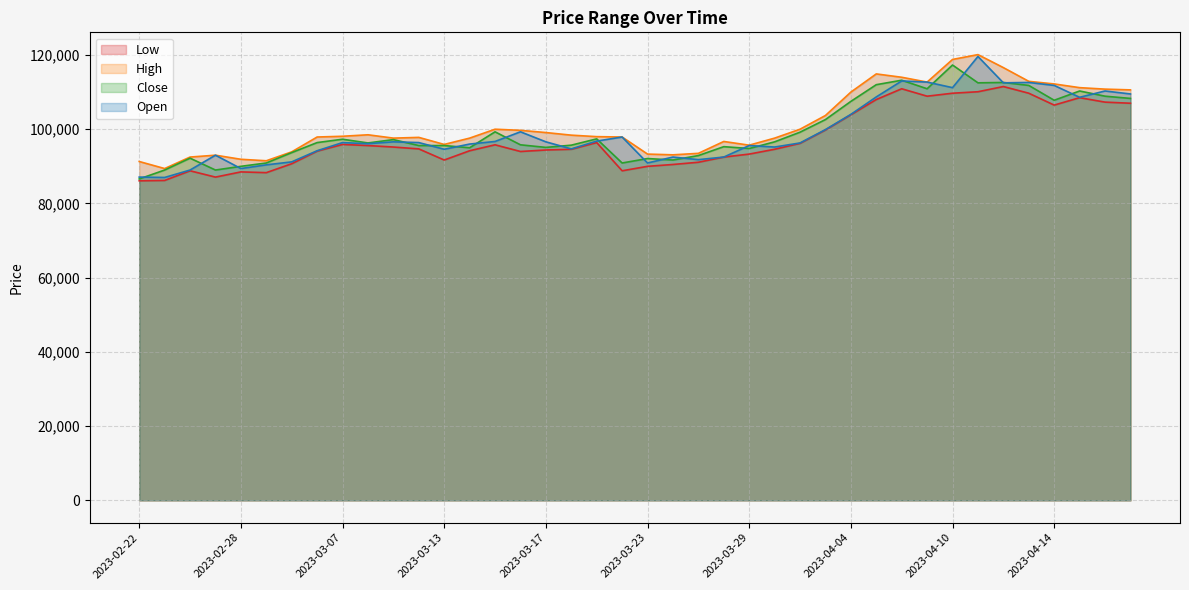

Is it true that Close equals 112600 at 2023-04-12?

True